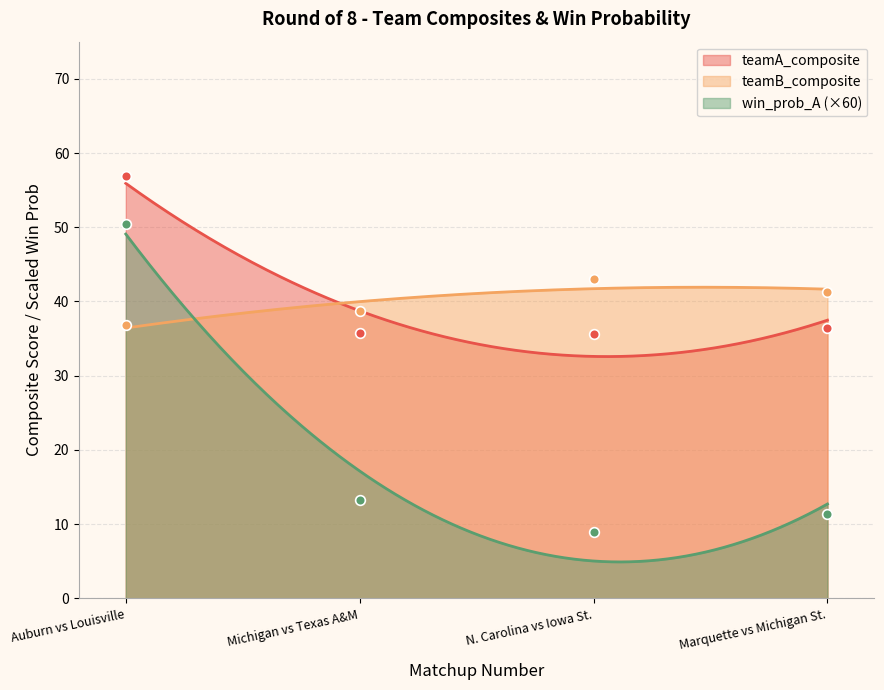

What is the lowest value of the teamA_composite series?

32.6